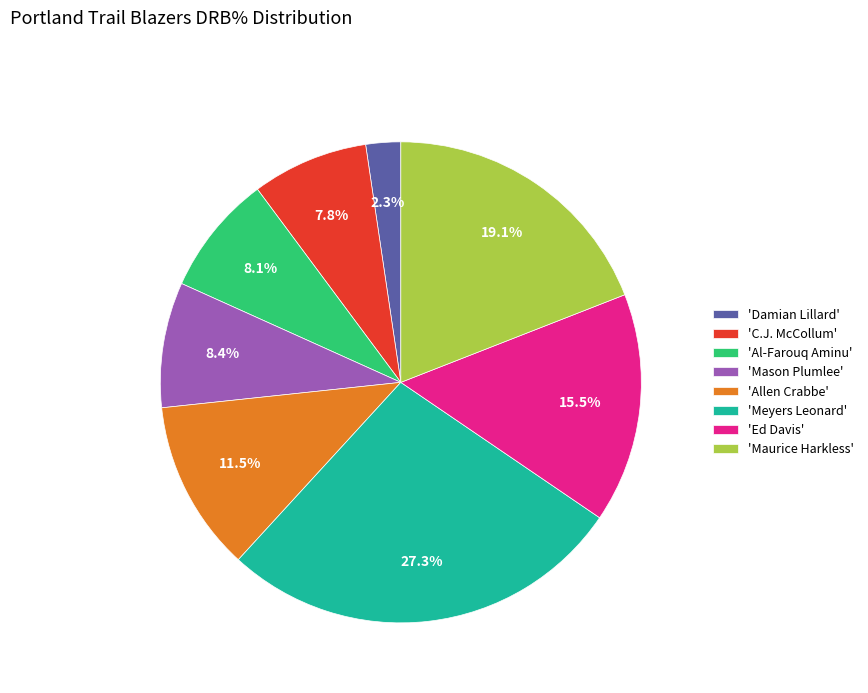

Which has a higher value, 'Mason Plumlee' or 'Allen Crabbe'?

'Allen Crabbe'